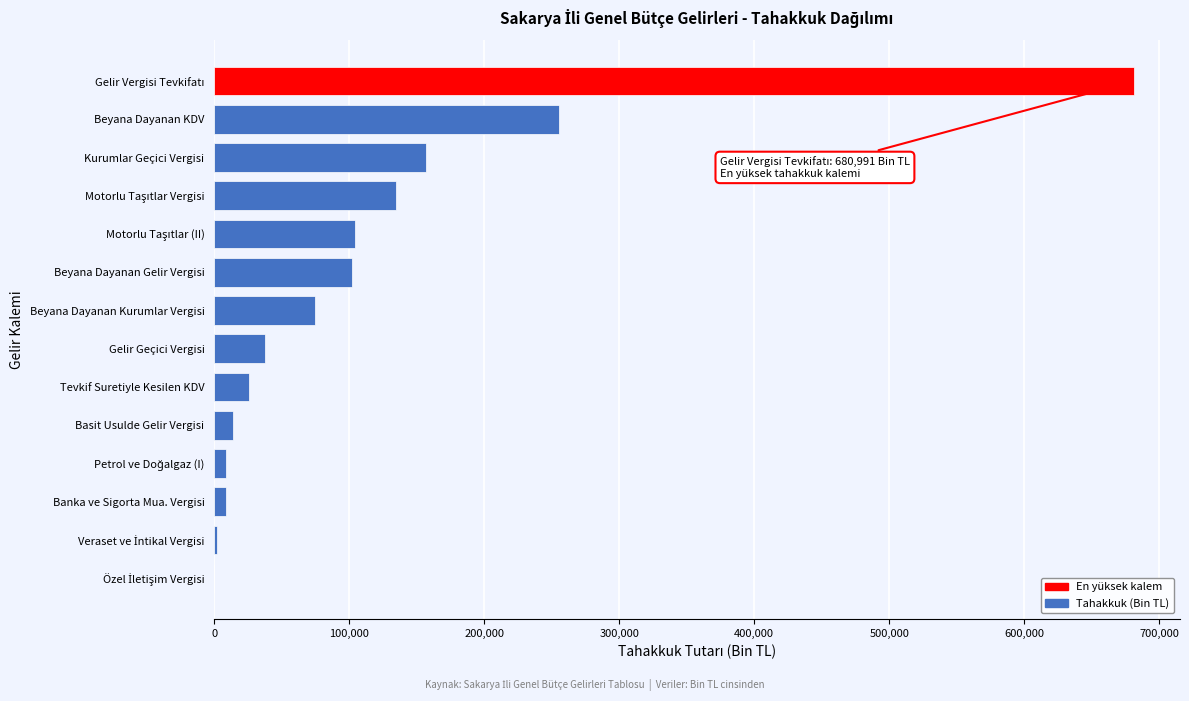

The chart shows a value of 277914 at Kurumlar Geçici Vergisi. True or false?

False